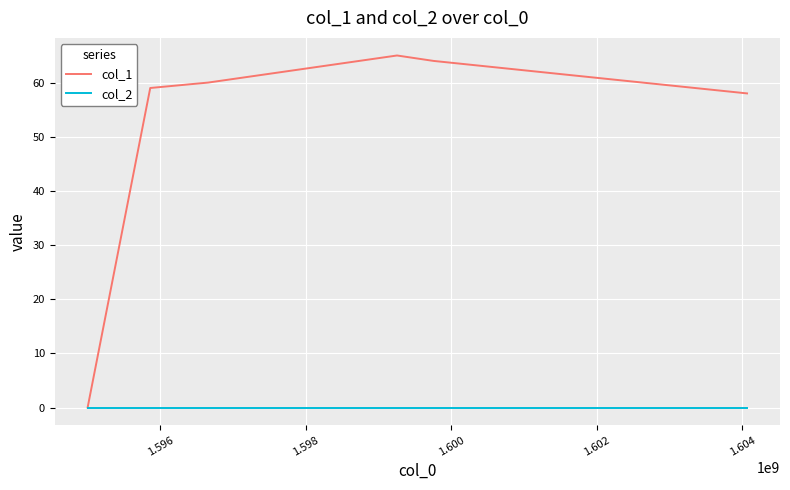

Which series has the widest spread of values?

col_1